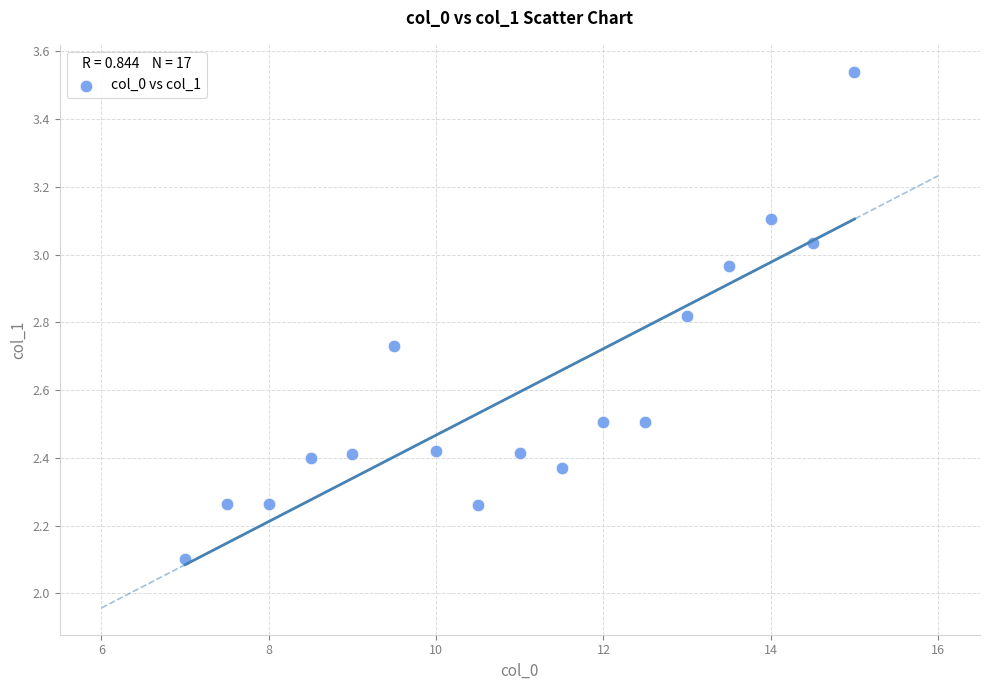

What is the range of X values (max minus min)?

8.0